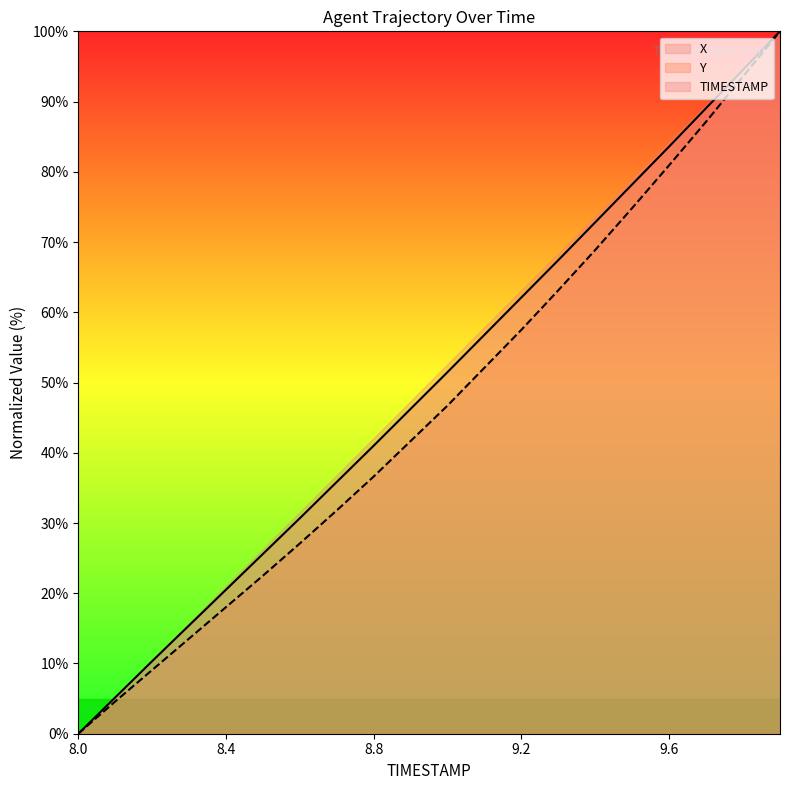

What position from the left is 9.0?

11